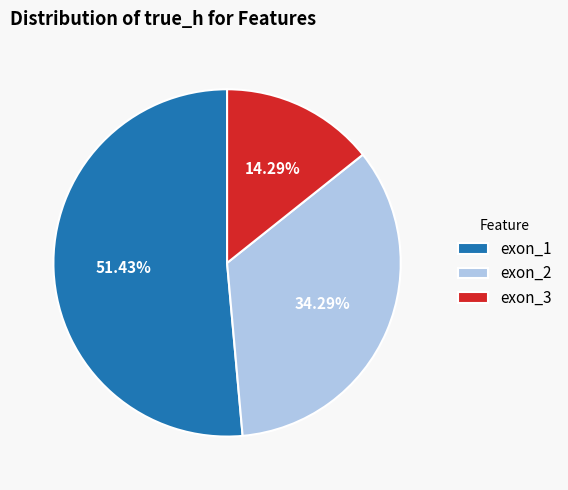

Does exon_3 account for over 50% of the chart?

No